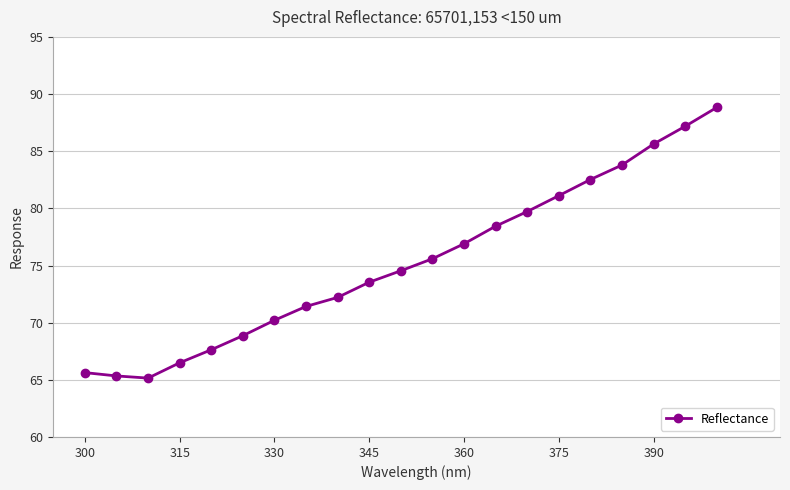

Reading left to right, extract all data points from this chart.

65.6	65.3	65.2	66.5	67.6	68.9	70.2	71.4	72.2	73.5	74.5	75.6	76.9	78.4	79.7	81.1	82.5	83.8	85.6	87.2	88.8